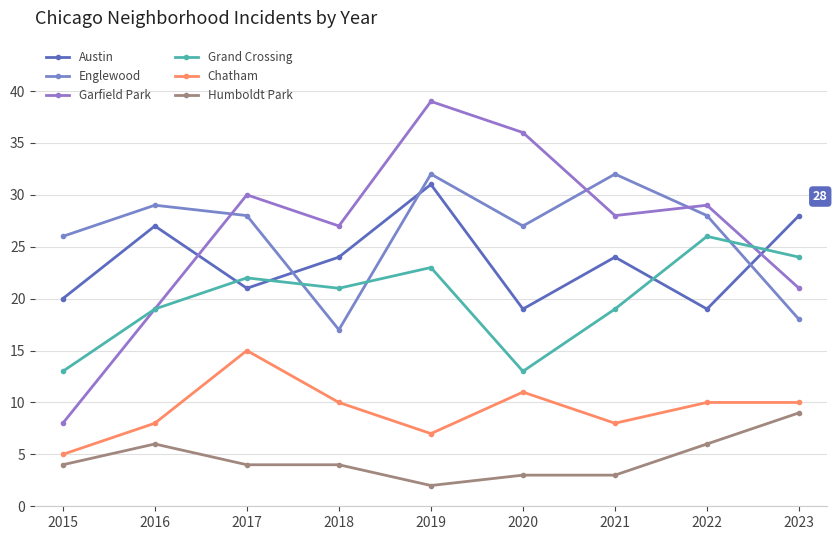

True or false: Austin has more than 0 interior local peaks.

True